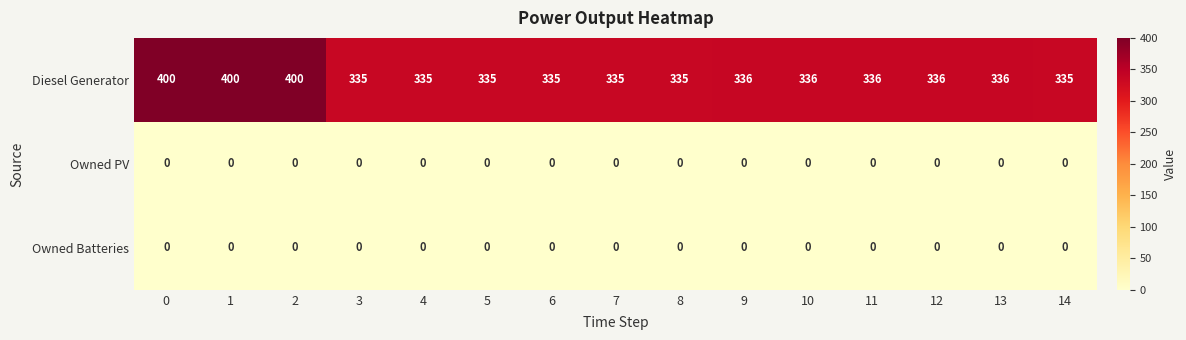

Is it true that Diesel Generator equals 203 at 11?

False